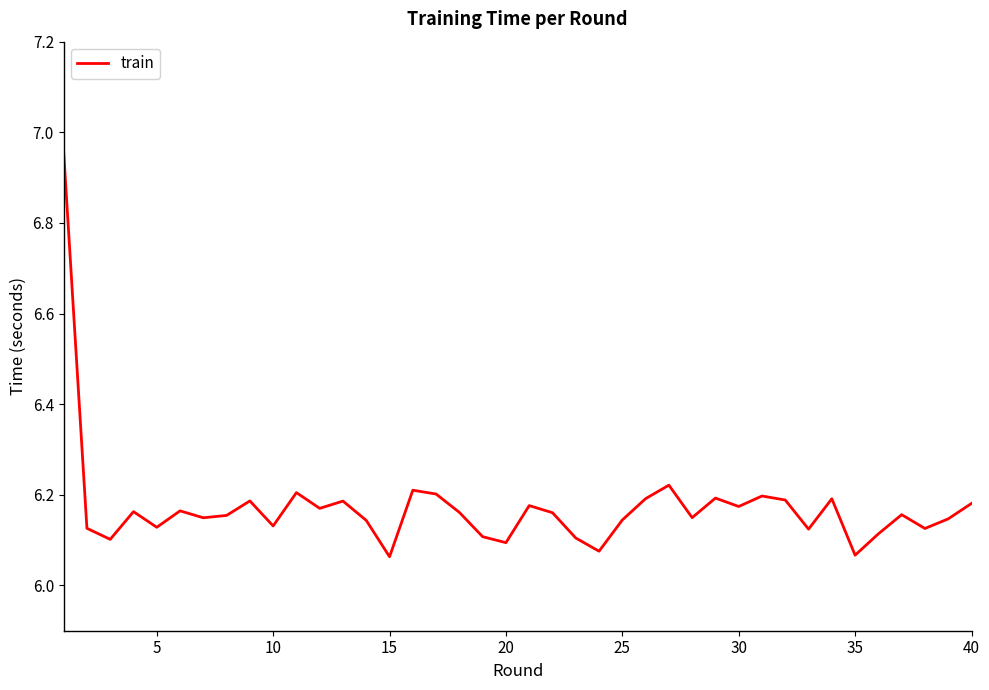

What is the difference between the maximum and minimum values?

0.9